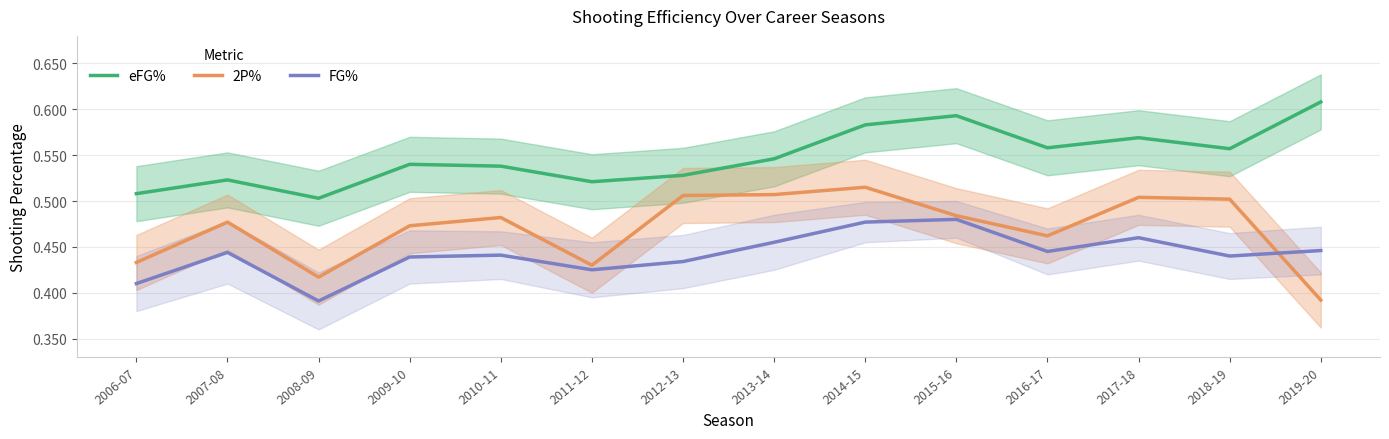

The value of eFG% at 2007-08 is 0.3. True or false?

False